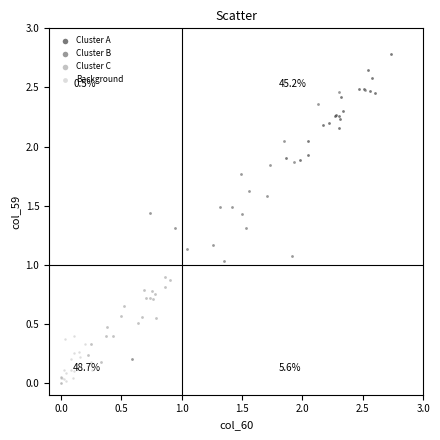

Which series contains the highest Y value?

Cluster A